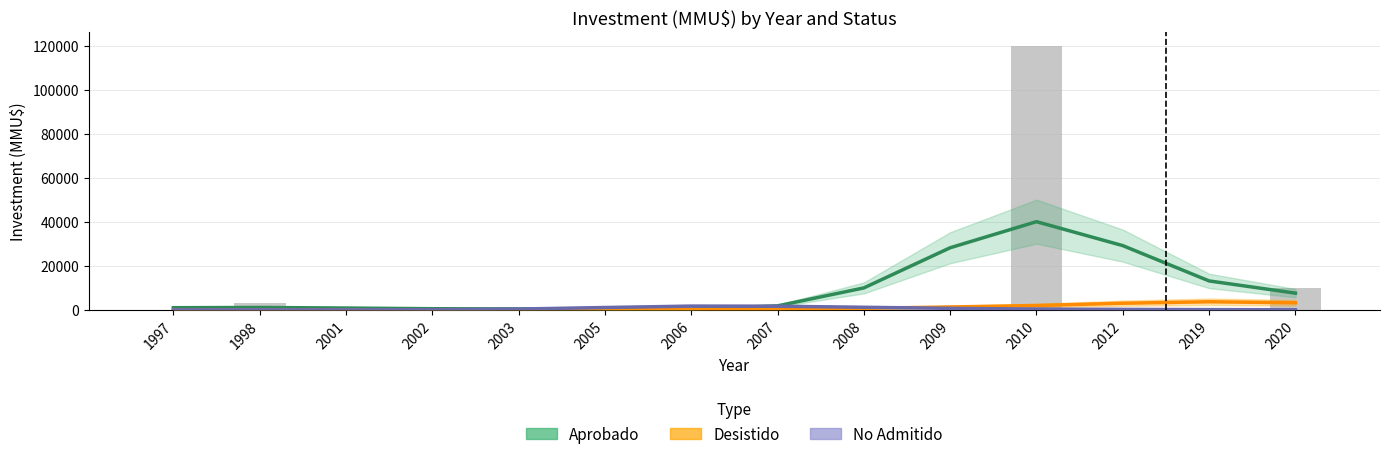

Rank the categories by Aprobado value from lowest to highest.

2006, 2005, 2003, 2002, 2001, 1997, 1998, 2007, 2020, 2008, 2019, 2009, 2012, 2010